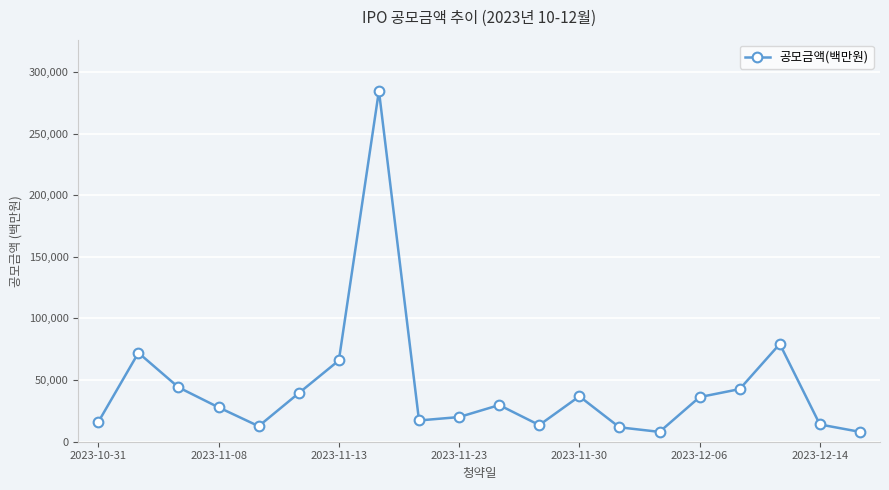

What is the average value?

43995.9